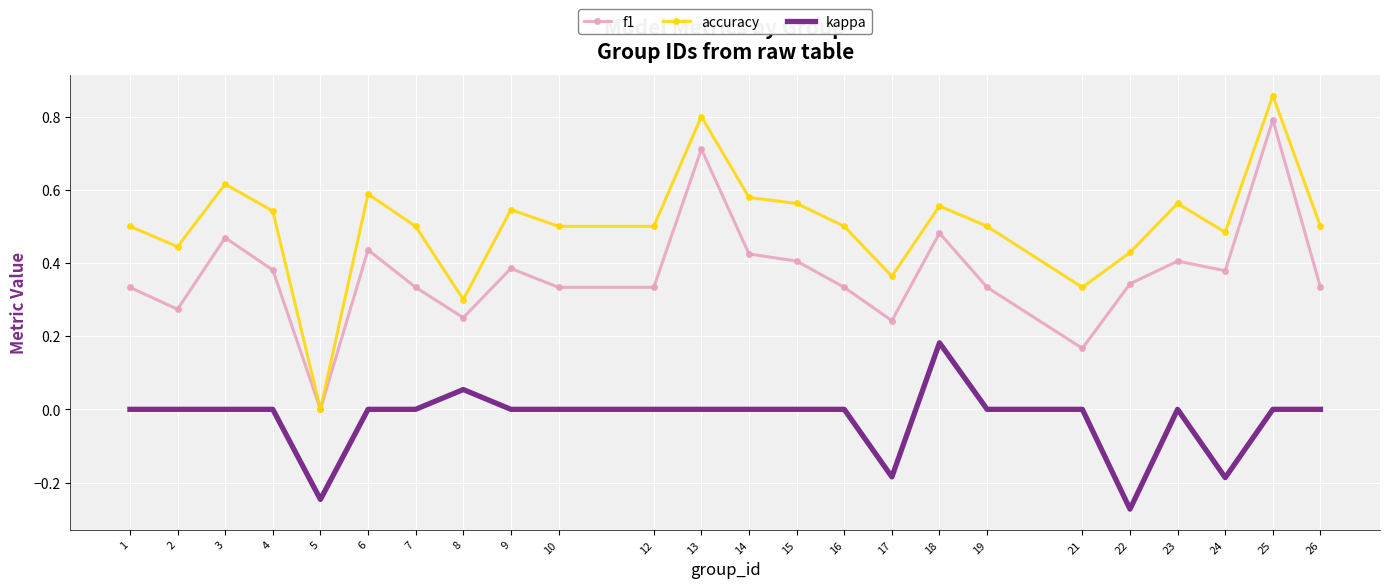

Rank the series at 12 from lowest to highest value.

kappa, f1, accuracy